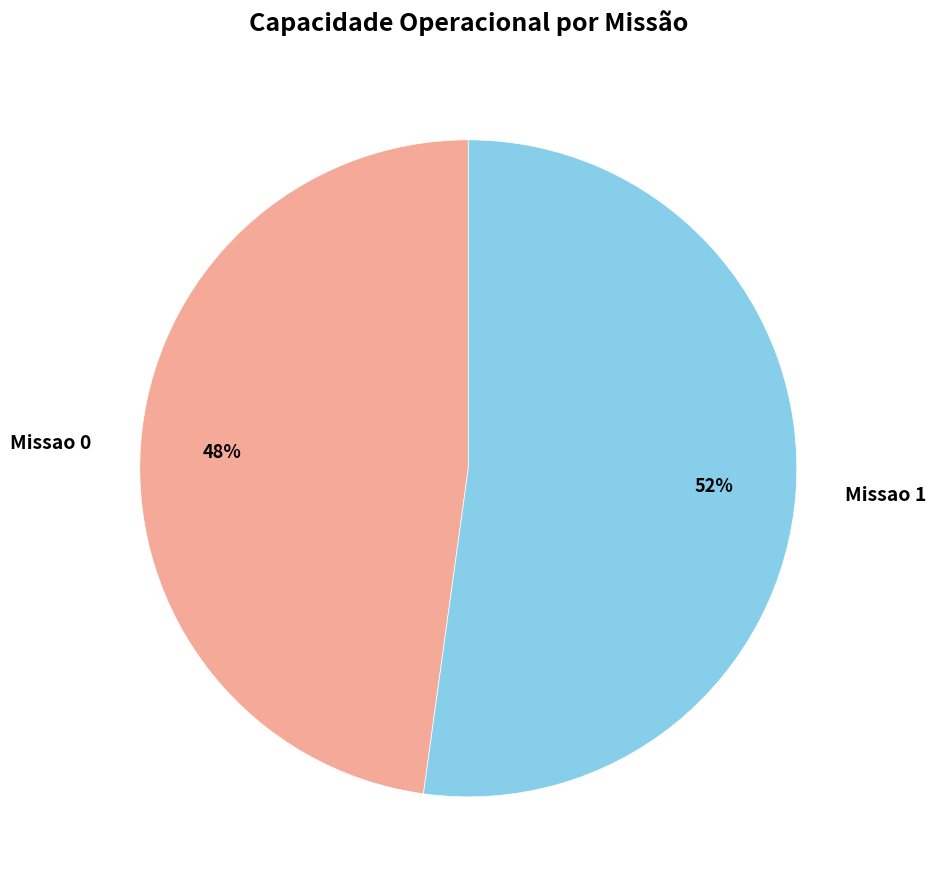

Does any single category account for the majority?

Yes